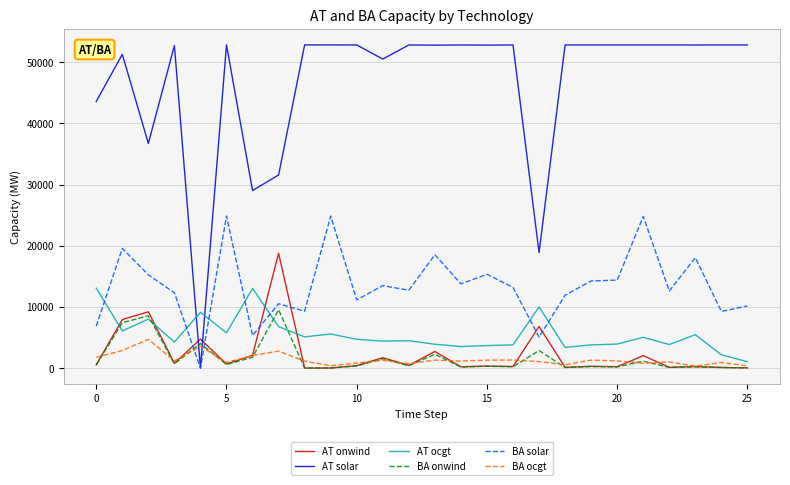

Does the chart have visible grid lines?

Yes